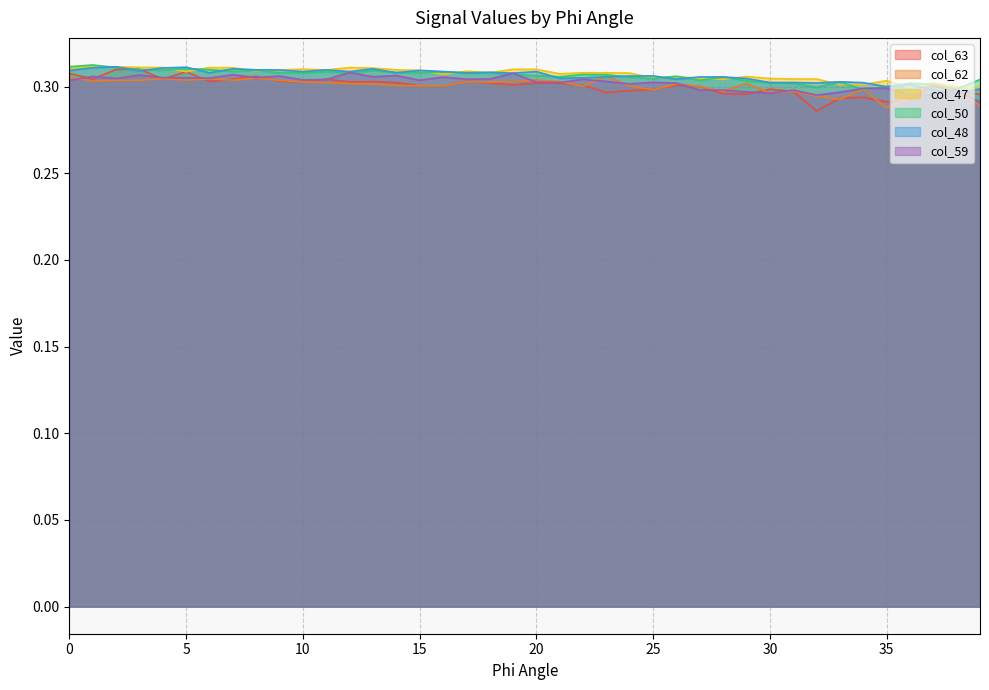

At 14, list the series in order from smallest to largest.

col_62, col_63, col_59, col_48, col_50, col_47